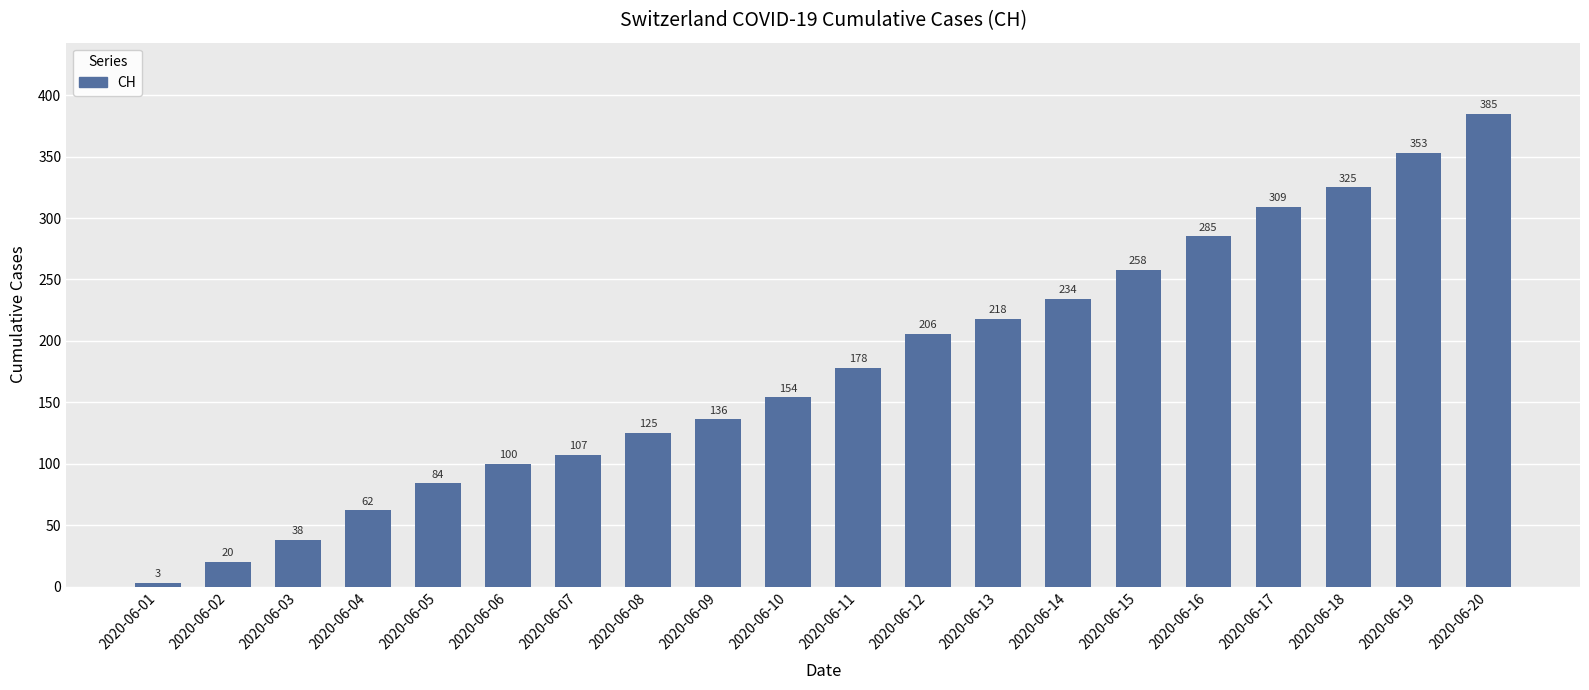

Are the bars horizontal?

No